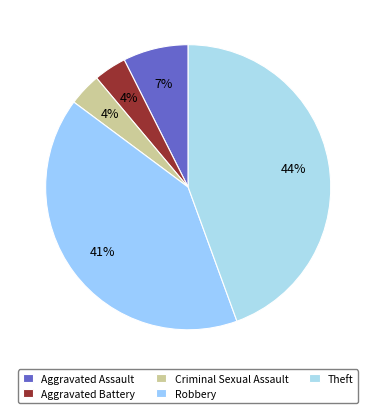

Does Criminal Sexual Assault account for over 50% of the chart?

No